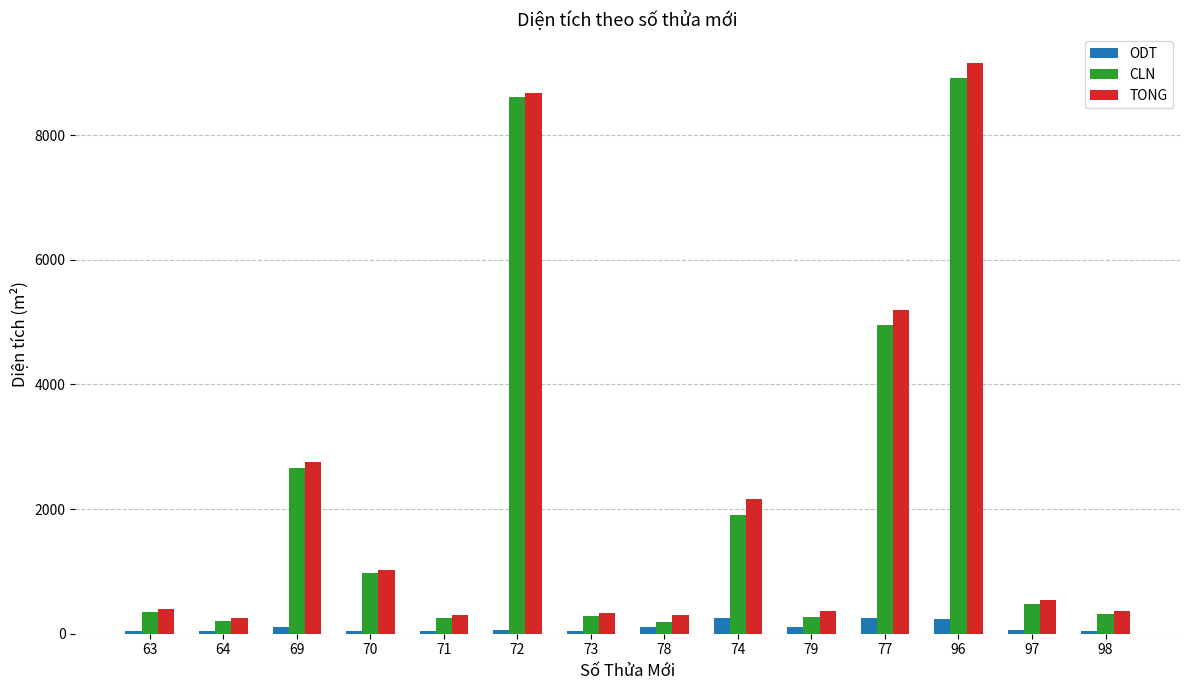

What is the lowest value of the TONG series?

250